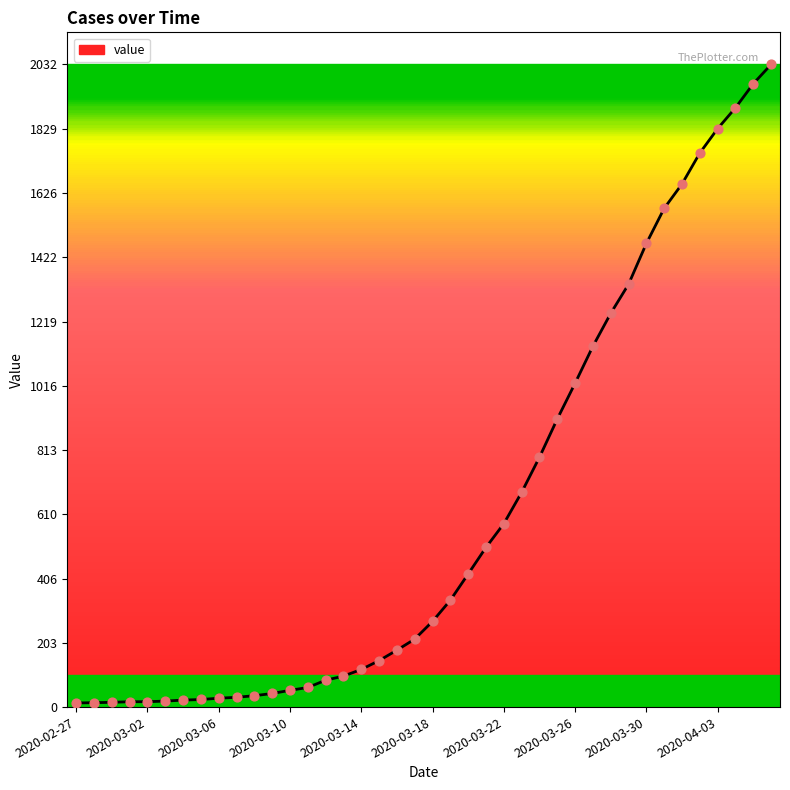

What is the maximum value shown in the chart?

2032